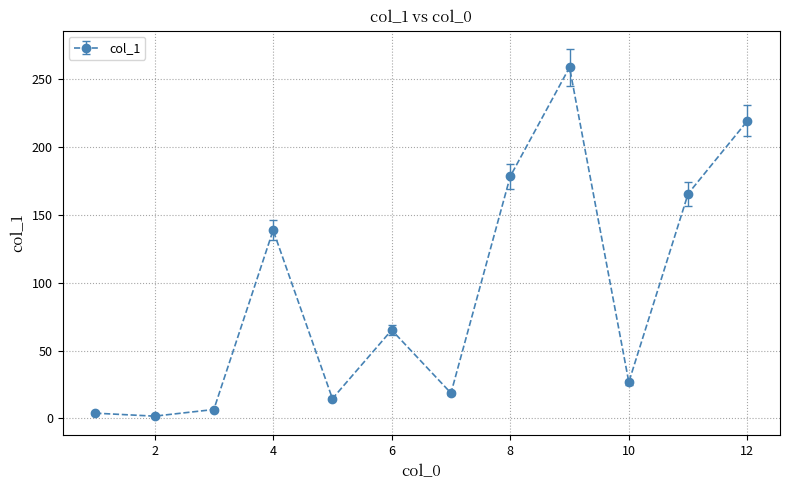

How many lines are shown in the chart?

1